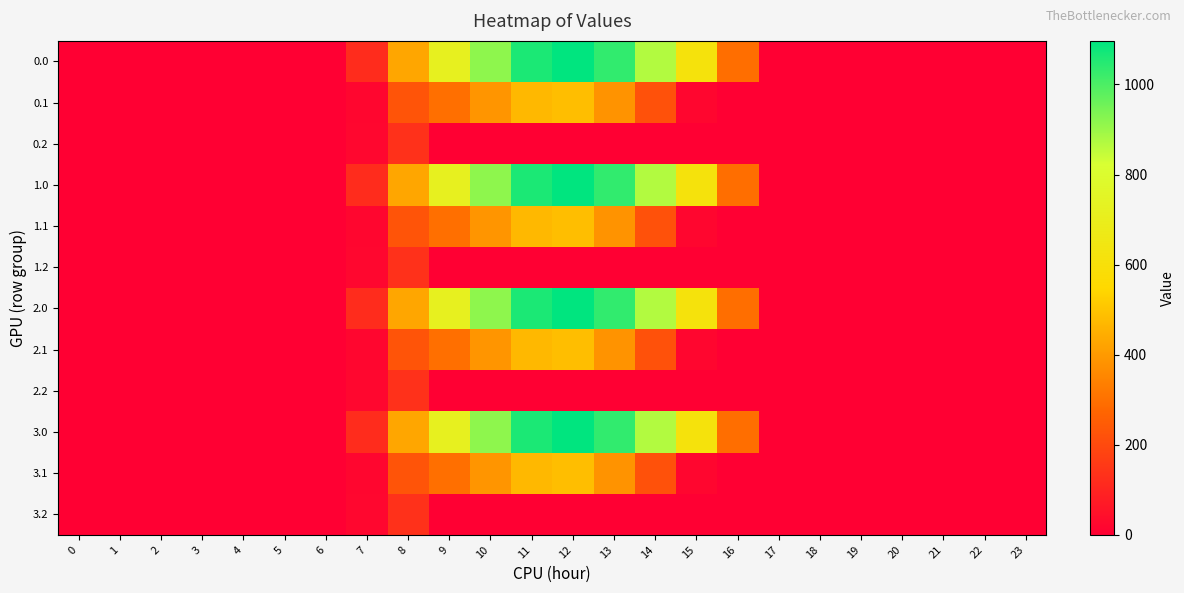

How many data points does each series have?

24